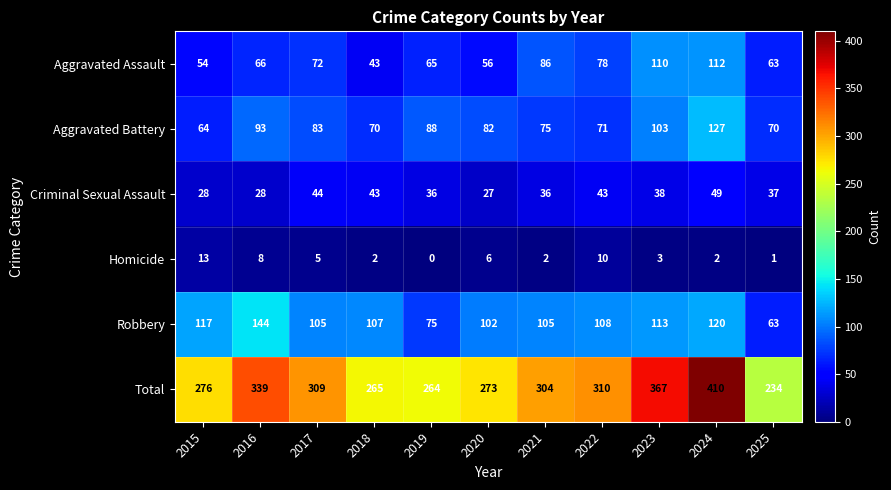

What is the average value of the Robbery series?

105